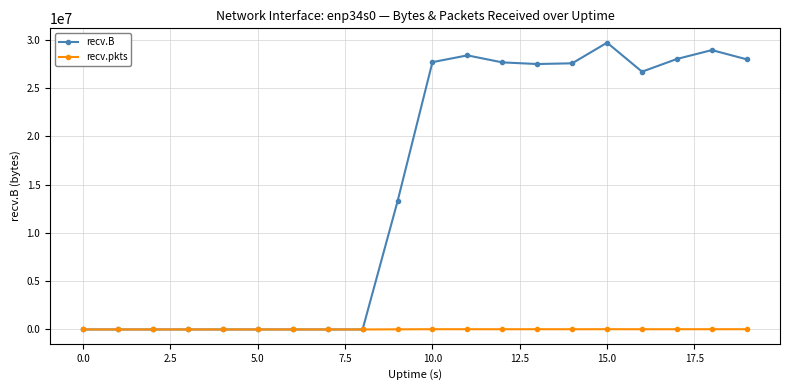

How many lines are shown in the chart?

2